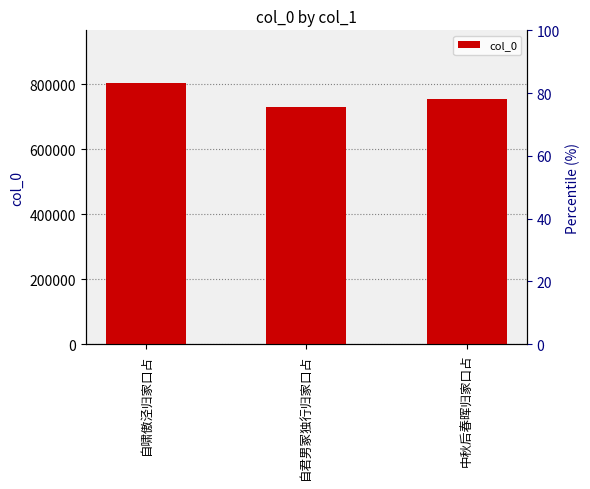

Count the number of data series in this chart.

1